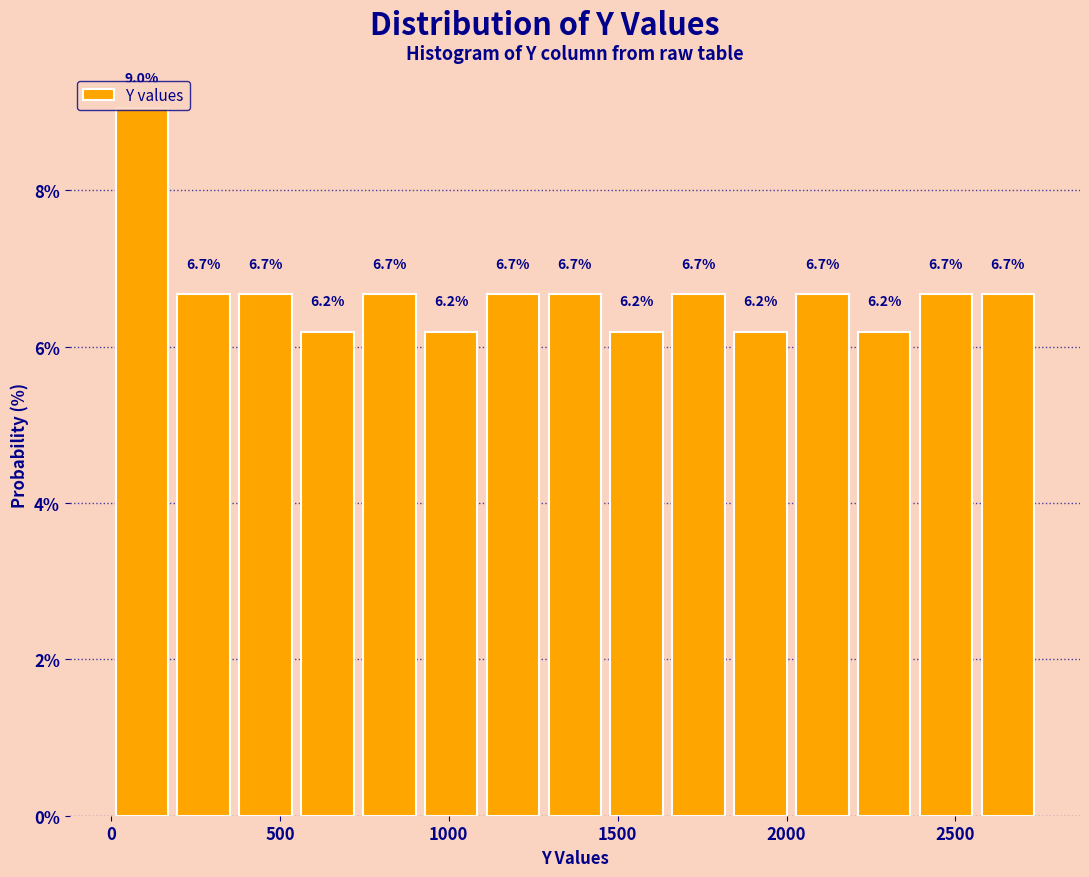

Read against the x-axis, roughly where is the centre of the tallest bar?

100